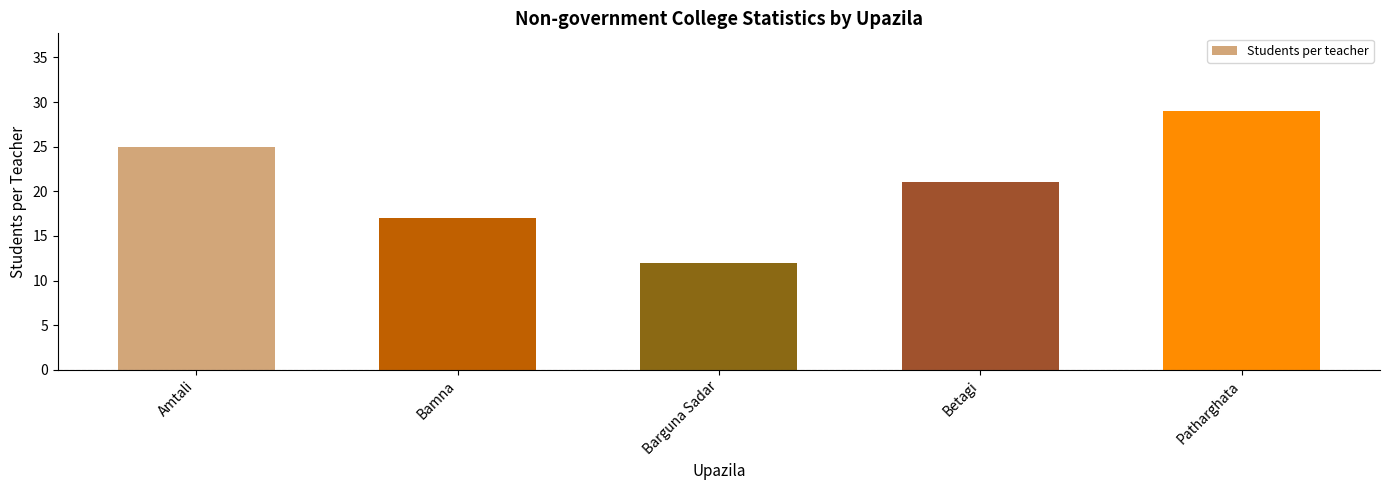

True or false: the data shows 29 at Patharghata.

True